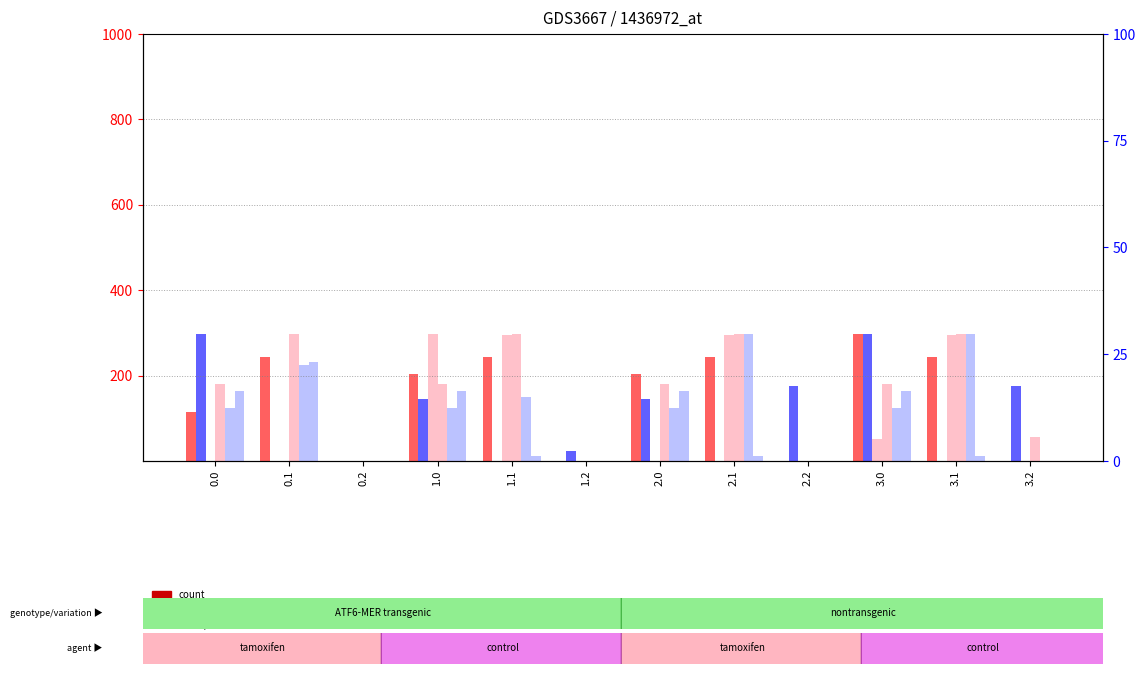

List the labels in order of col_11 value, smallest first.

0.2, 1.2, 2.2, 3.2, 0.0, 1.0, 2.0, 0.1, 1.1, 2.1, 3.1, 3.0